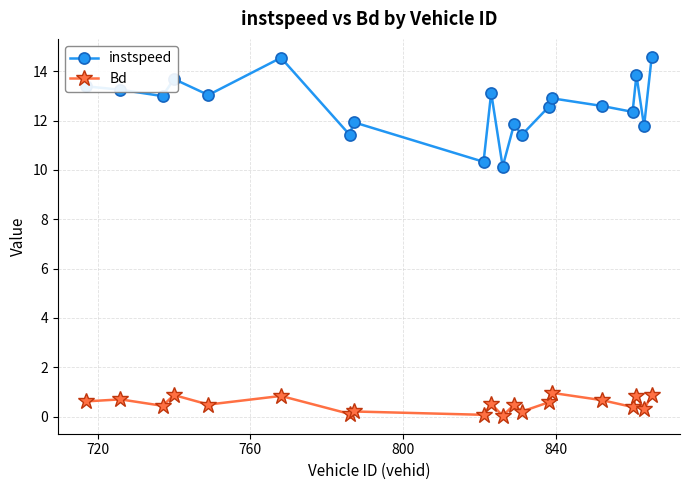

What is the value of the instspeed point at the 4th from the left?

13.7